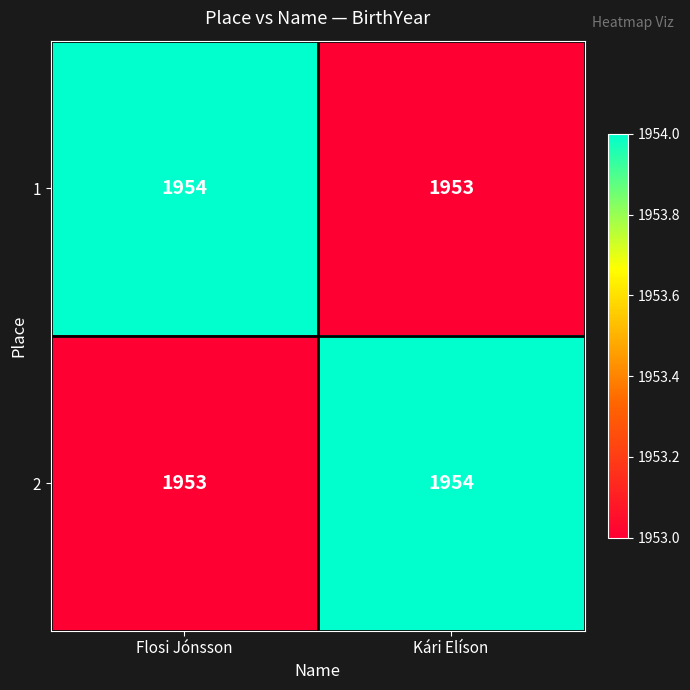

At which label is 1 closest to 1953?

Kári Elíson